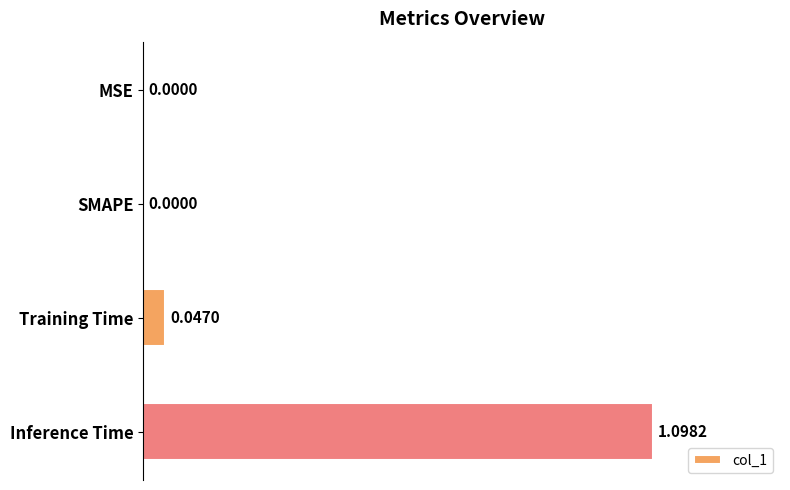

What is the change in value from MSE to Inference Time?

+1.1